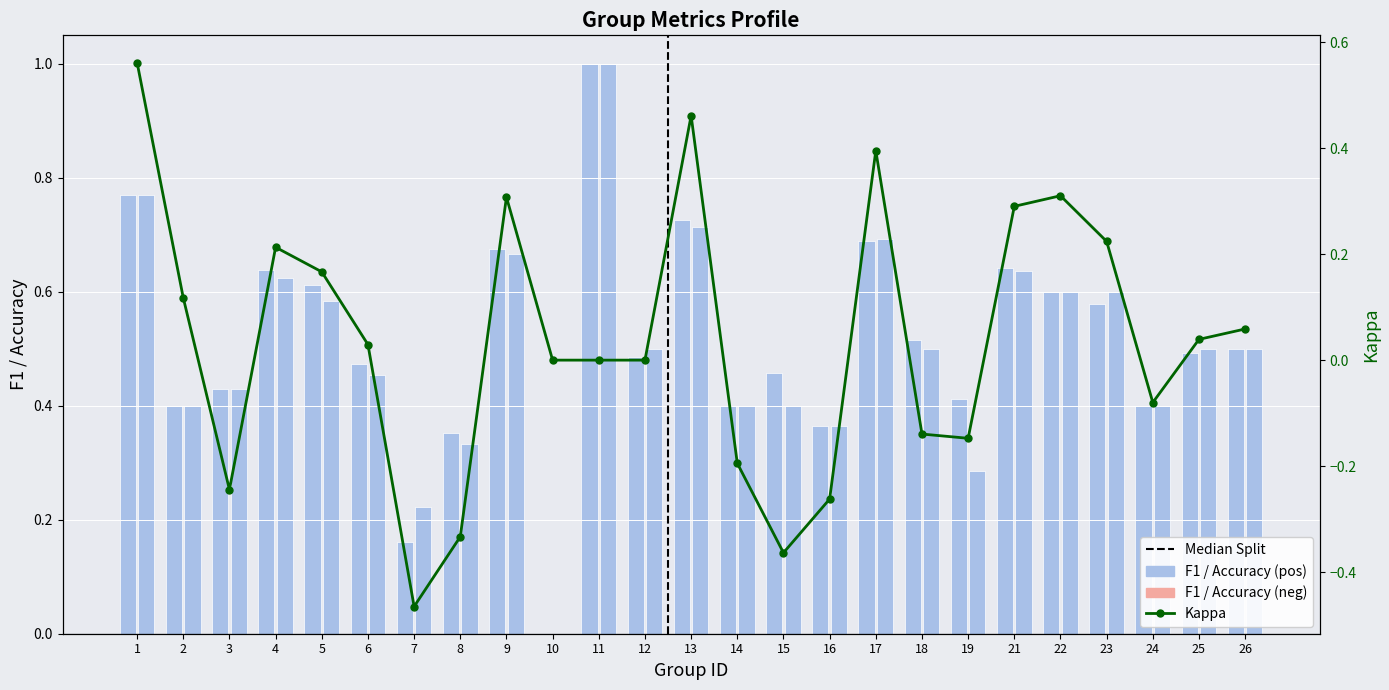

Which category has the lowest value in the accuracy series?

10